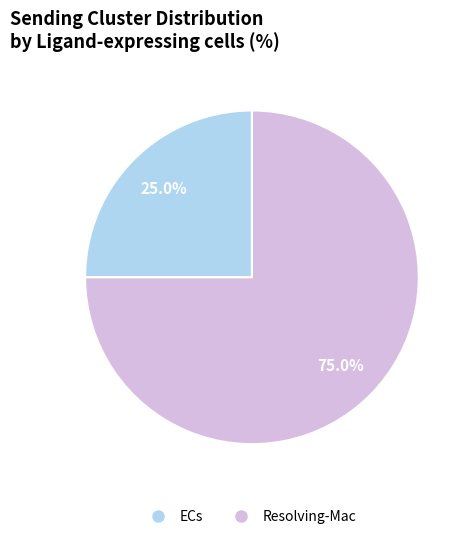

To the nearest percent, what is the difference between the largest and smallest slice percentages?

50%